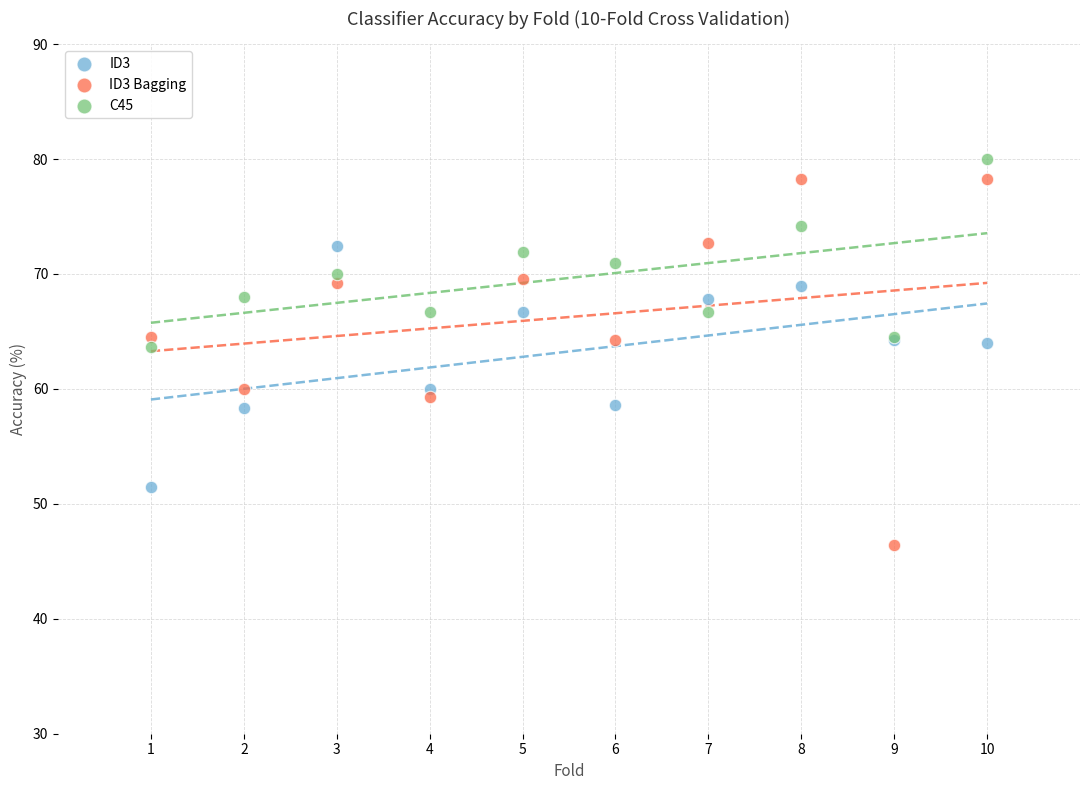

Which series reaches the maximum Y coordinate?

C45